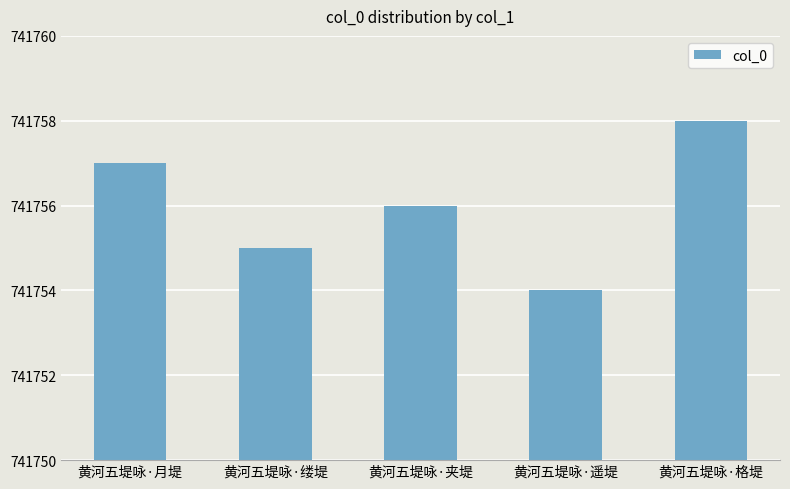

How many data points does each series have?

5